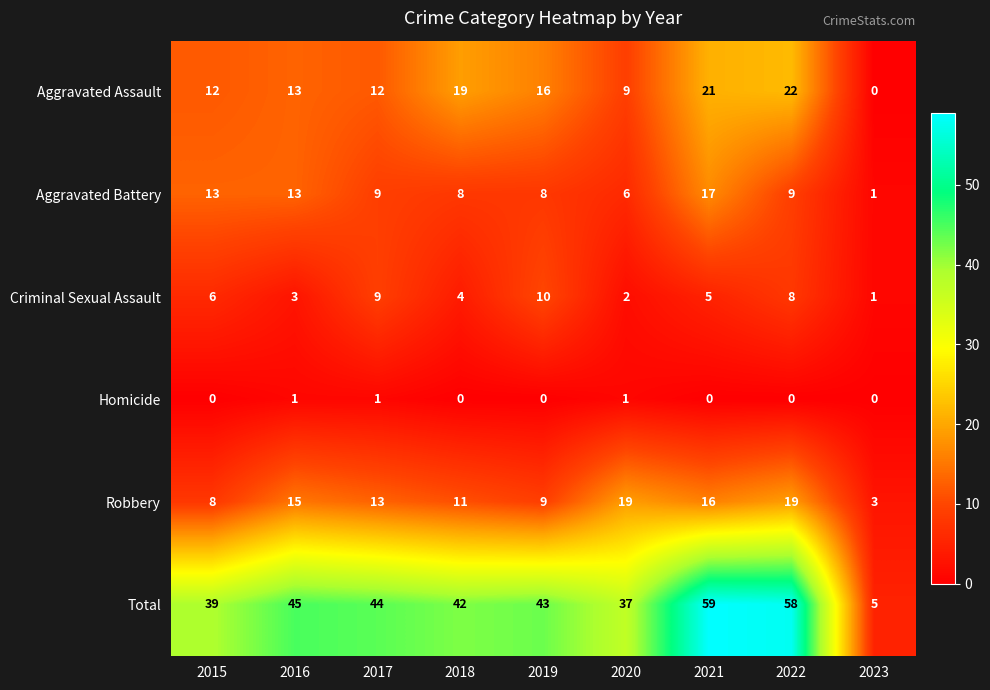

What is the highest value of the Criminal Sexual Assault series?

10